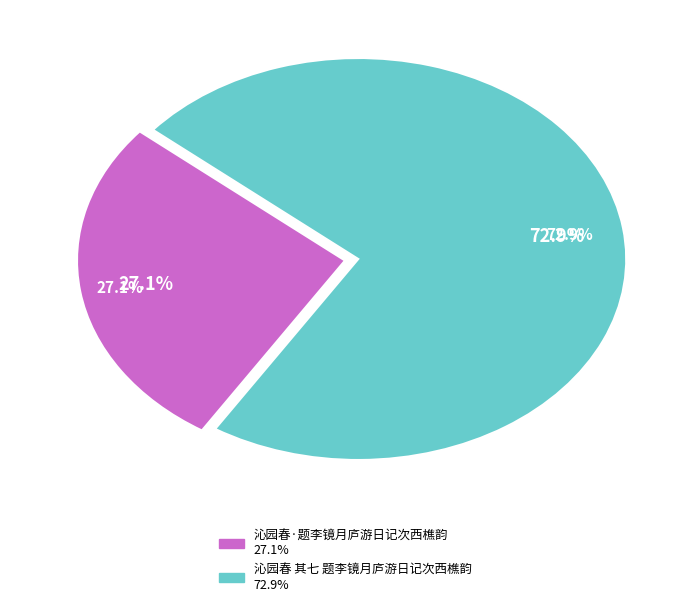

Which has a higher value, 沁园春 其七 题李镜月庐游日记次西樵韵 or 沁园春·题李镜月庐游日记次西樵韵?

沁园春 其七 题李镜月庐游日记次西樵韵